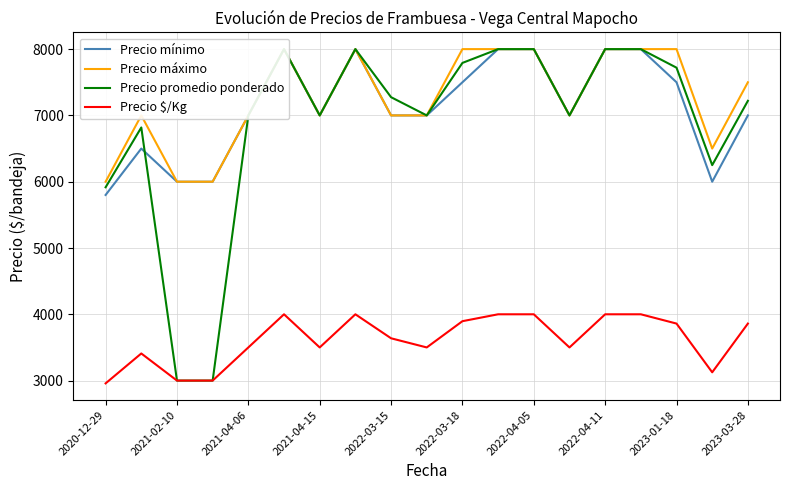

The Precio máximo series shows 4792 at 2021-04-06. True or false?

False